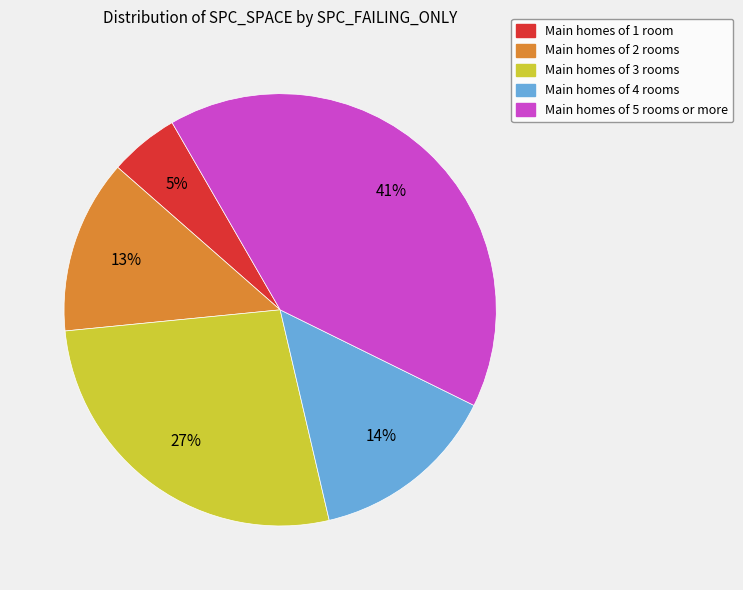

To the nearest percent, what is the average slice percentage?

20%